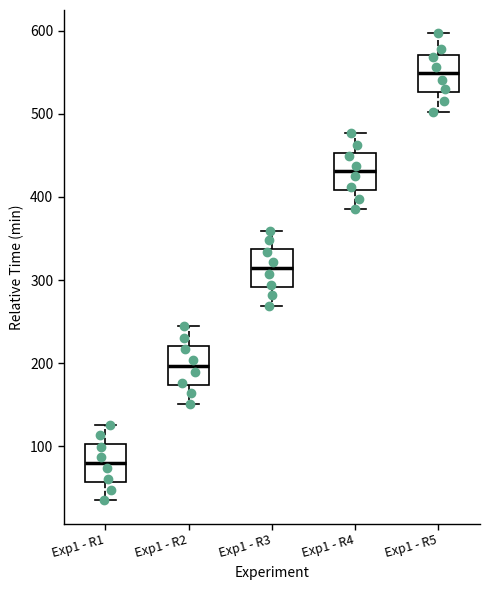

Reading left to right, read every box against the y-axis: the position of its median line, the range the box covers, and the ends of its whiskers. The values are not printed on the chart, so give them approximately, as read against the axis.

Exp1 - R1: median 80, box 60 to 100, whiskers 40 to 130
Exp1 - R2: median 200, box 170 to 220, whiskers 150 to 240
Exp1 - R3: median 310, box 290 to 340, whiskers 270 to 360
Exp1 - R4: median 430, box 410 to 450, whiskers 390 to 480
Exp1 - R5: median 550, box 530 to 570, whiskers 500 to 600